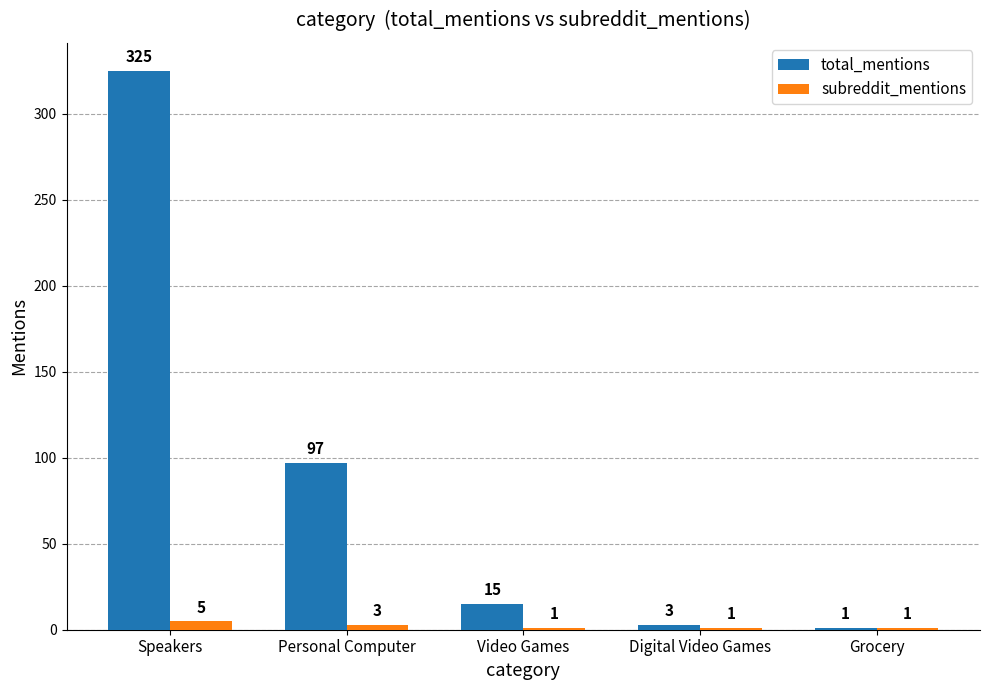

What is the sum of all subreddit_mentions values?

11